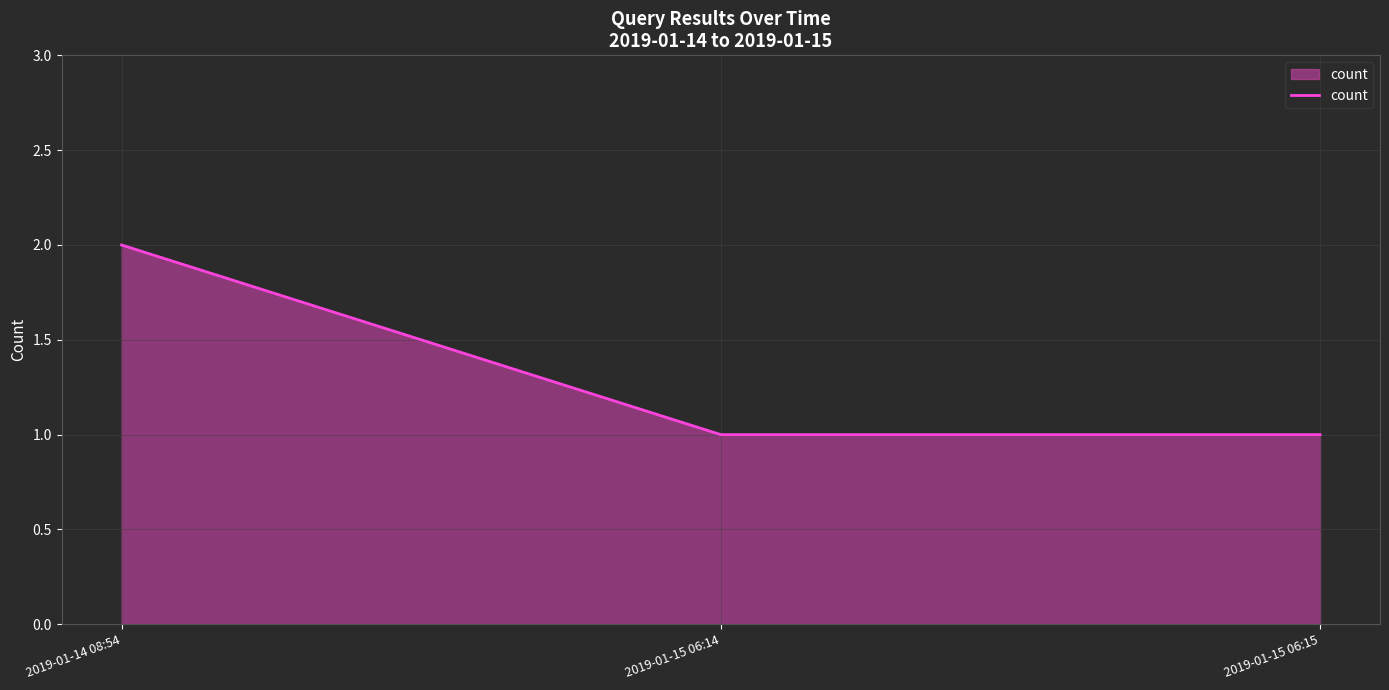

Between 2019-01-15 06:15 and 2019-01-14 08:54, which is larger?

2019-01-14 08:54